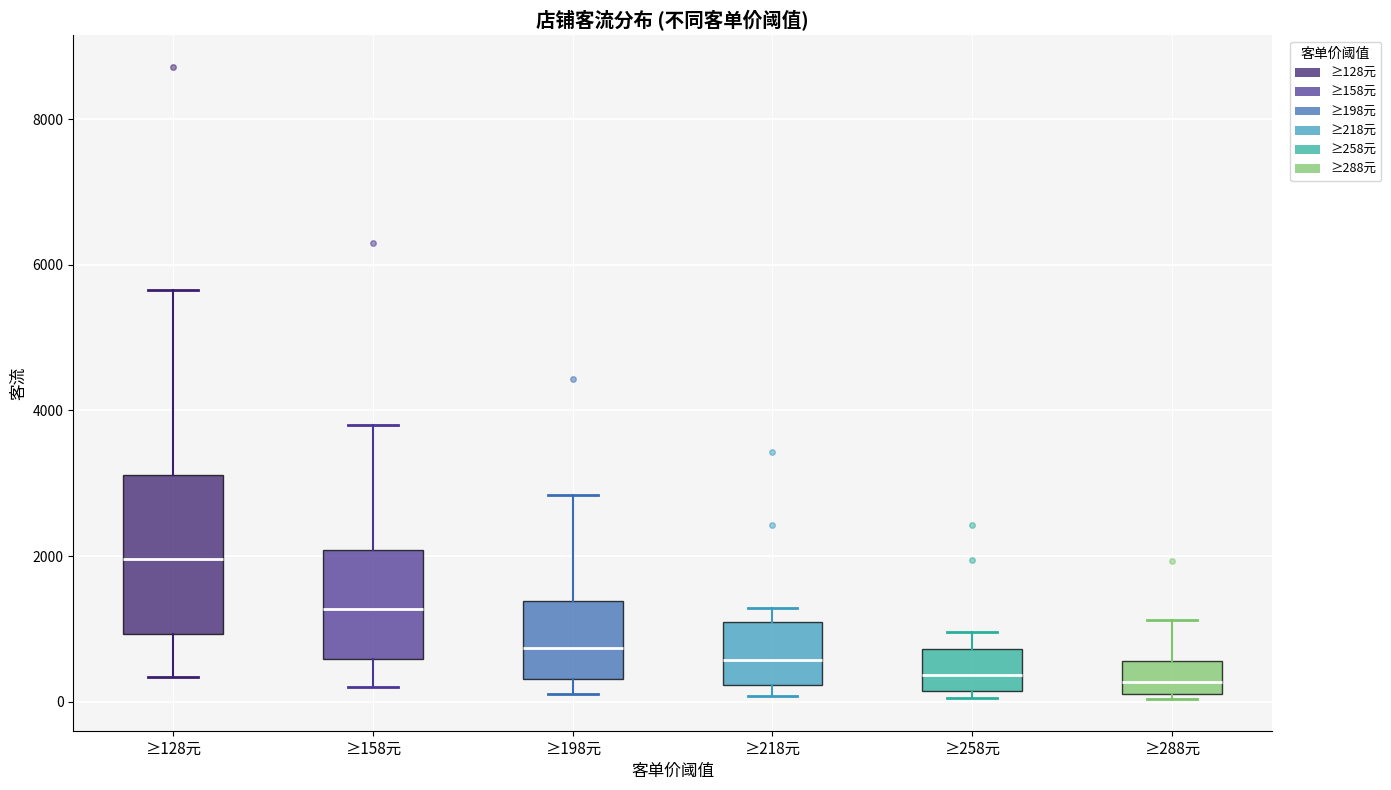

Where is the upper edge of the box for ≥128元 on the y-axis? The values are not printed on the chart, so give them approximately, as read against the axis.

3200